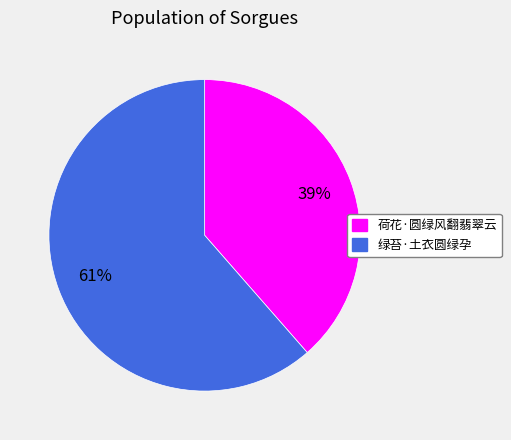

To the nearest percent, what portion does 绿苔·土衣圆绿孕 represent?

61%